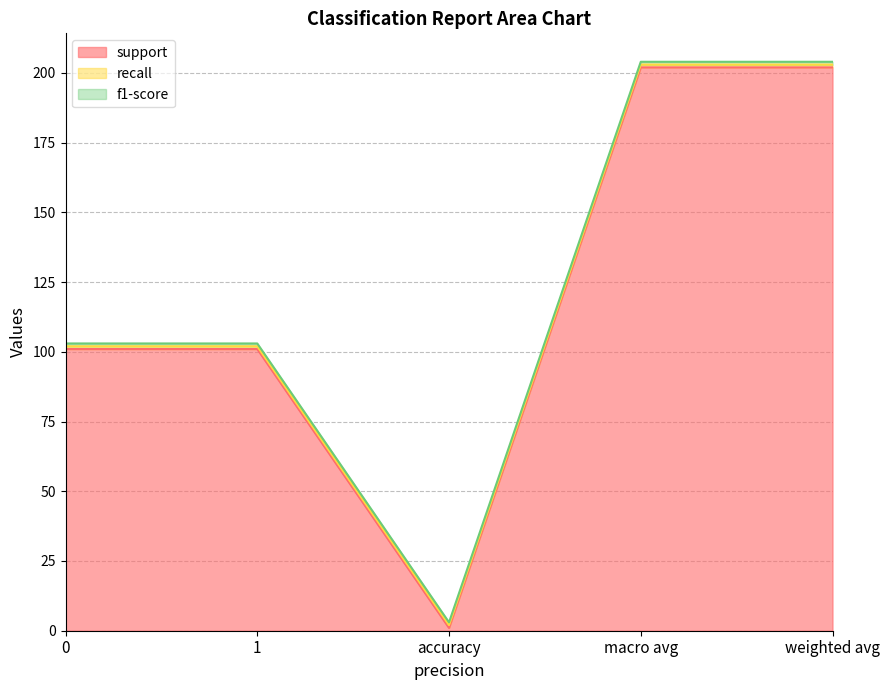

Which series has the largest total across all categories?

support